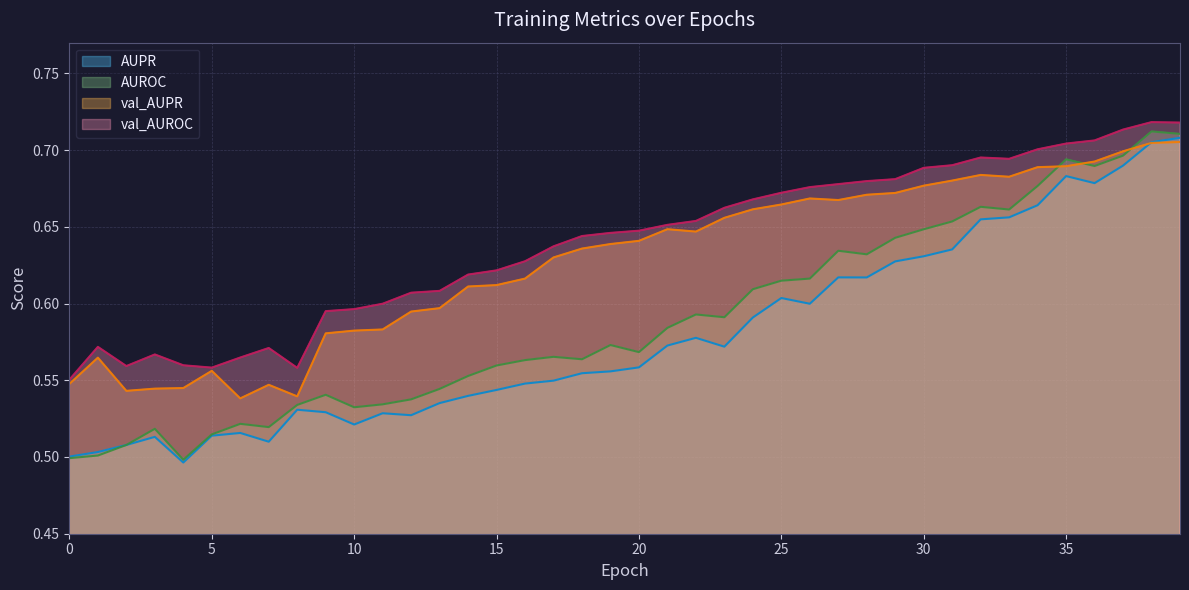

What is the difference between the maximum and minimum values in the val_AUROC series?

0.2